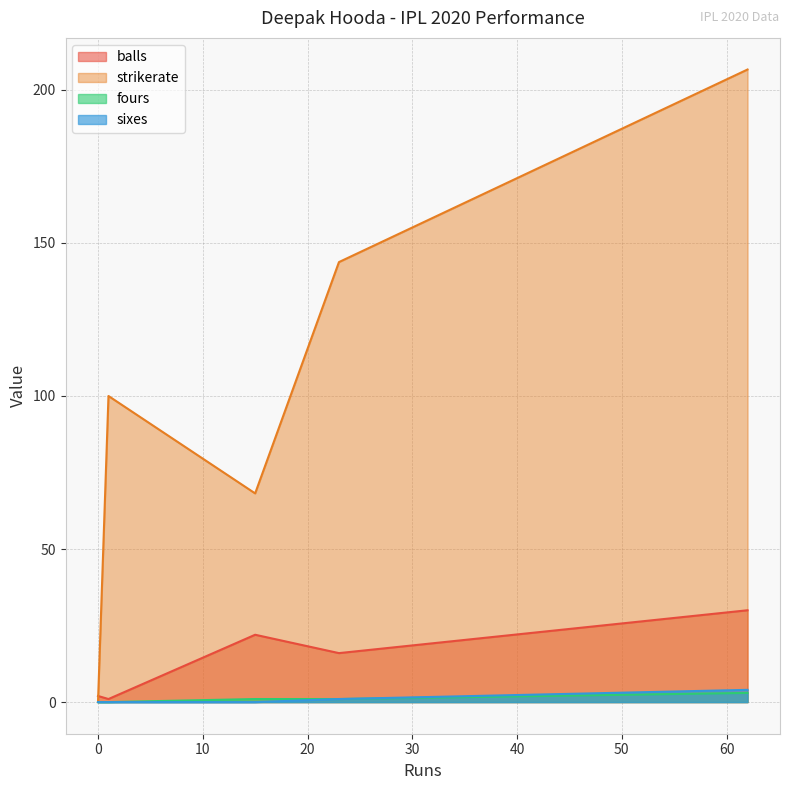

What is the approximate value of strikerate at 62?

206.7